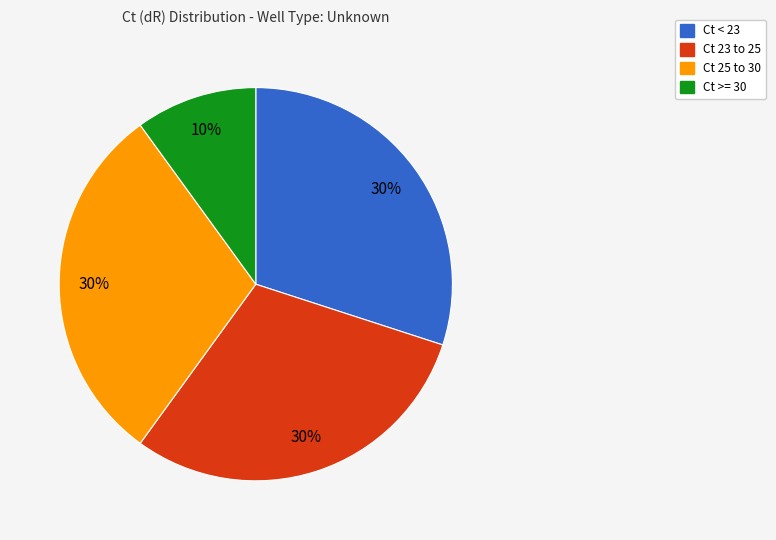

Is there any slice that represents more than half of the pie?

No